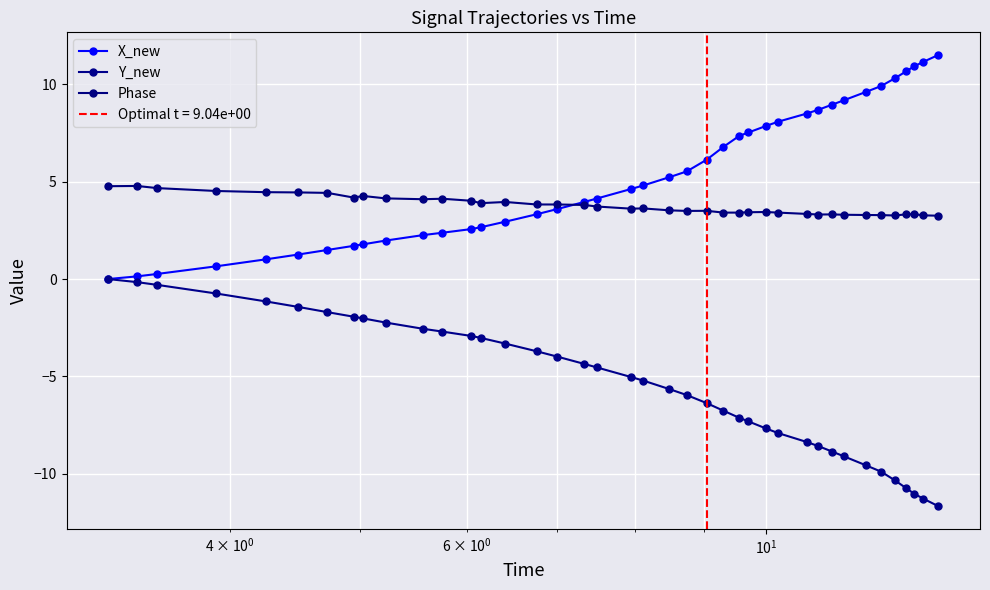

True or false: Phase has more than 2 points higher than both neighbors.

True